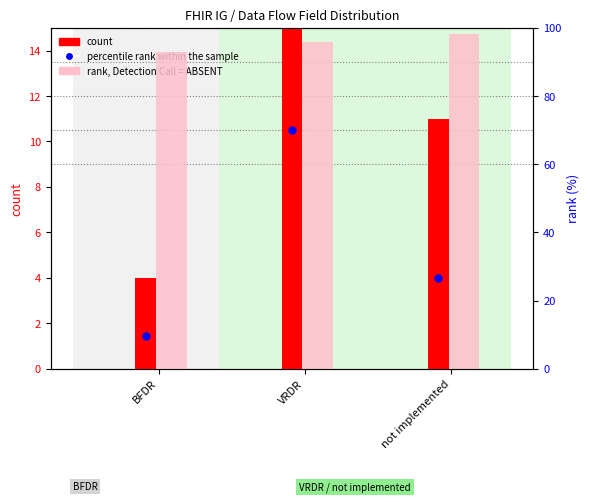

What is the total value across all series at VRDR?

135.4